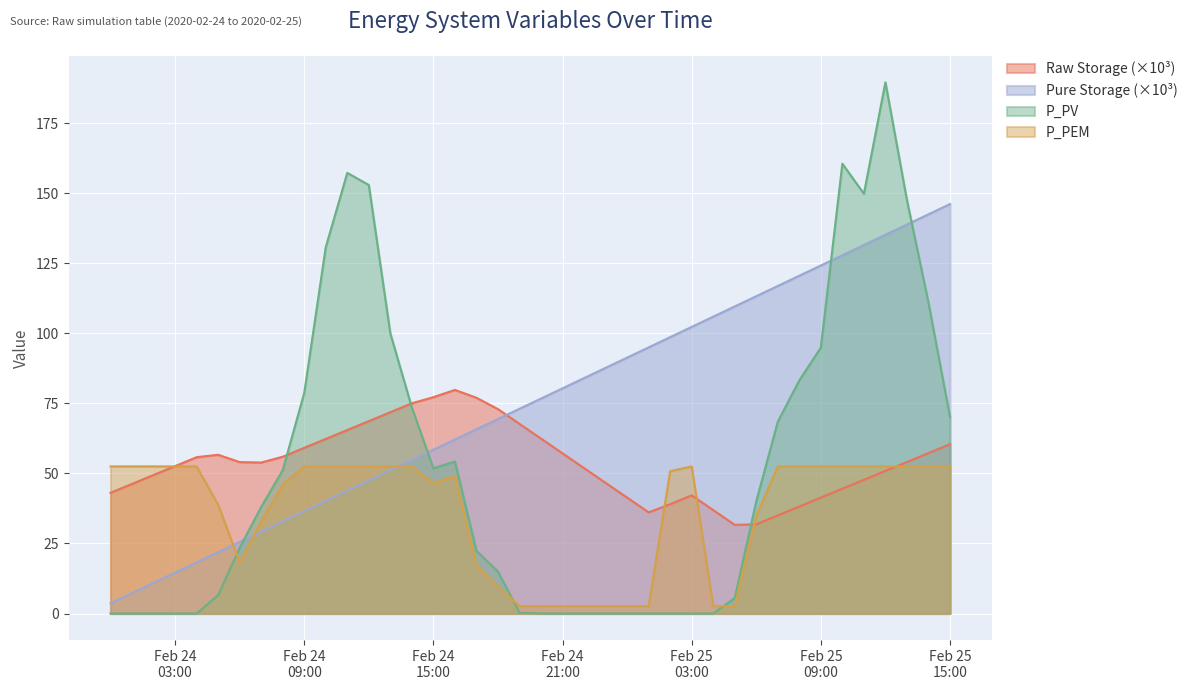

How many lines are shown in the chart?

4